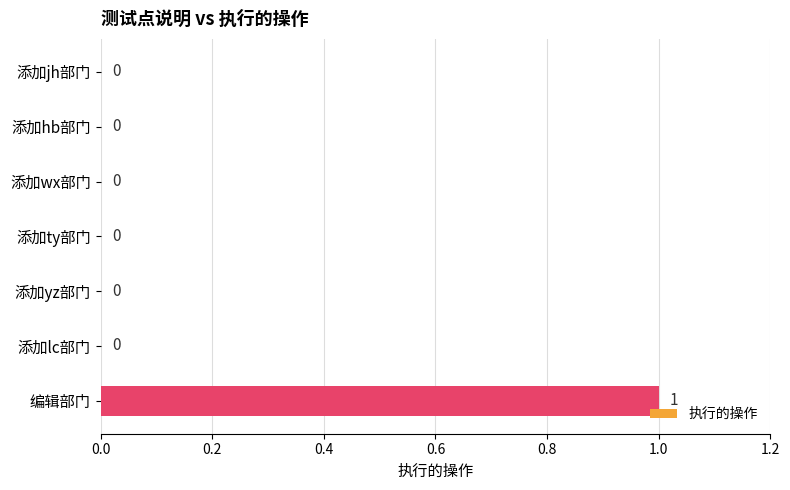

At which category does the chart reach its peak across all series?

编辑部门